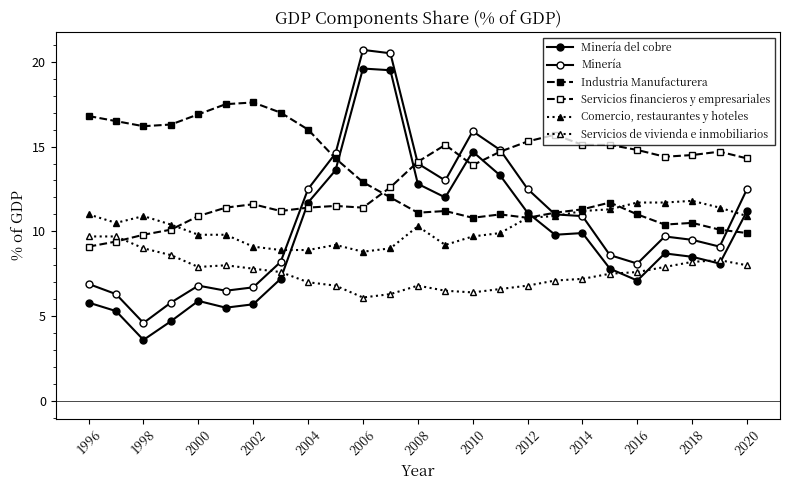

Does the chart have visible grid lines?

No